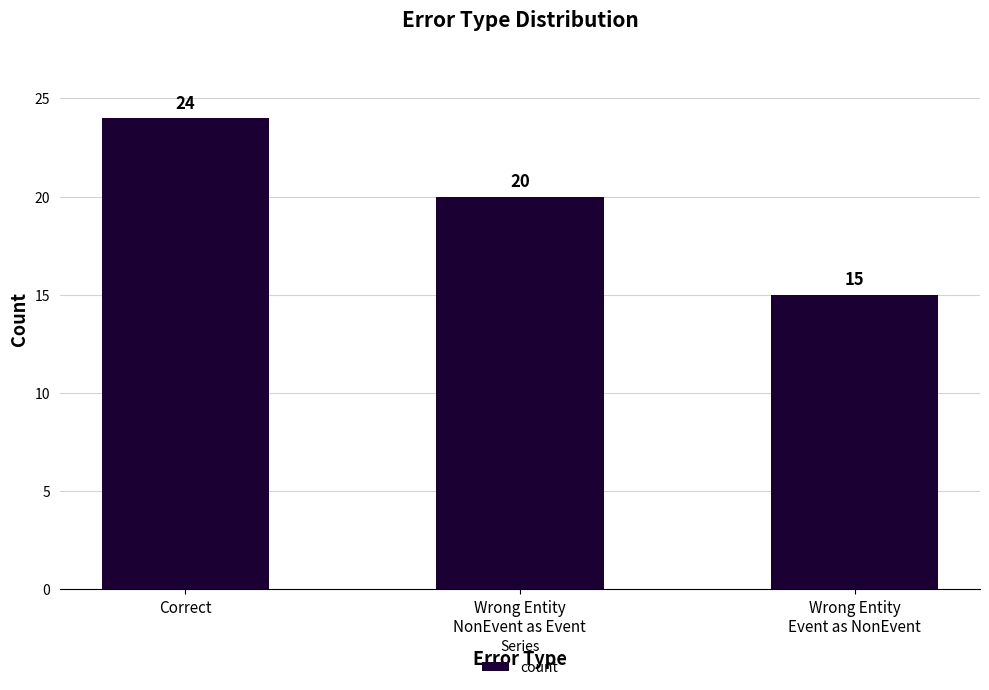

What is the label of the 2nd bar from the right?

Wrong Entity
NonEvent as Event